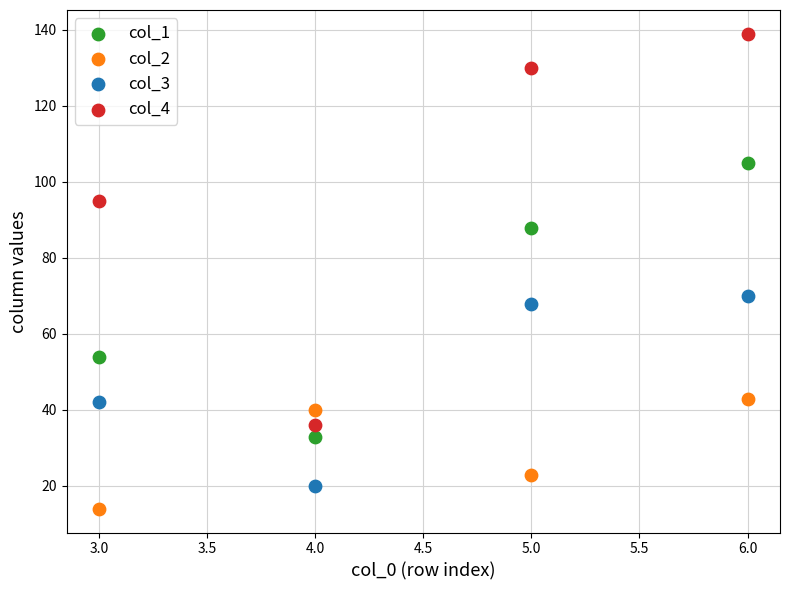

Across all data points, what is the range of X values (max minus min)?

3